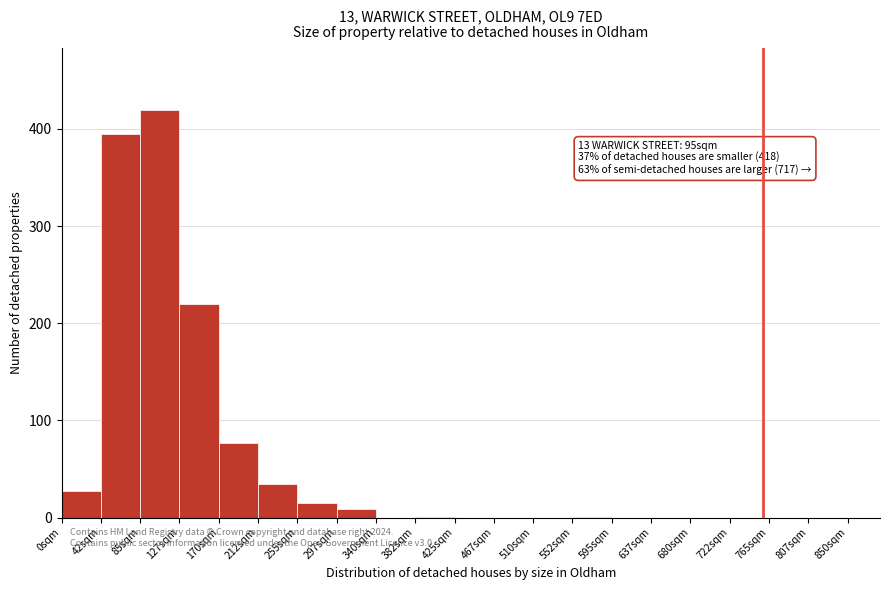

Over which range of the x-axis is the bar tallest?

85.0 to 127.5